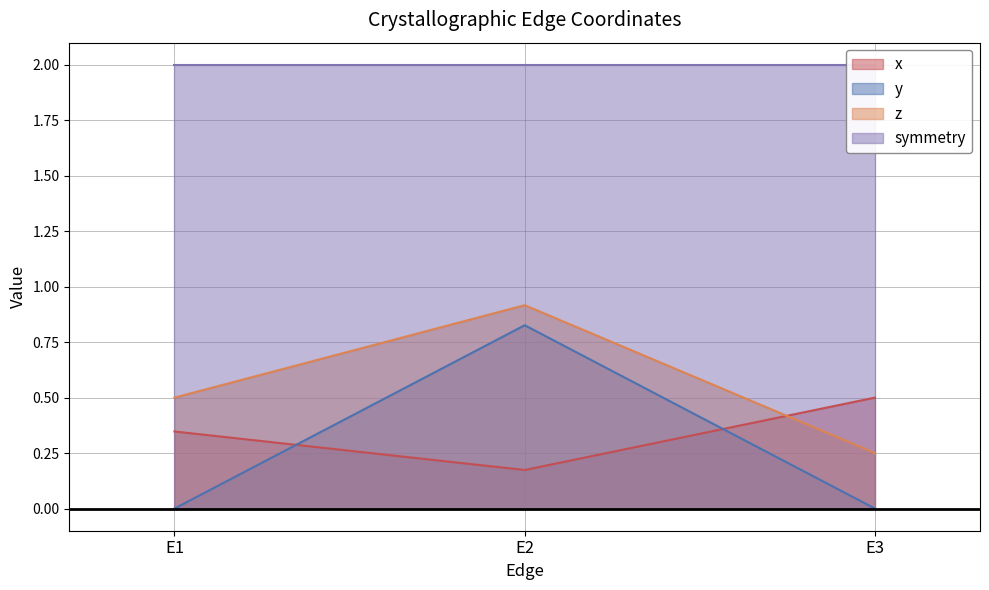

Is the value of z at E3 greater than the value of y at E1?

Yes